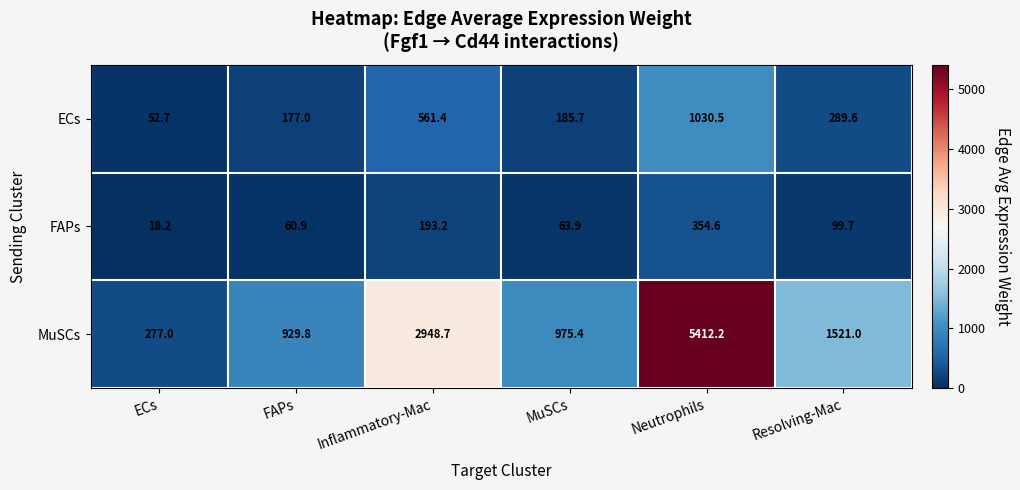

What is the sum of the ECs values at FAPs and Resolving-Mac?

466.6